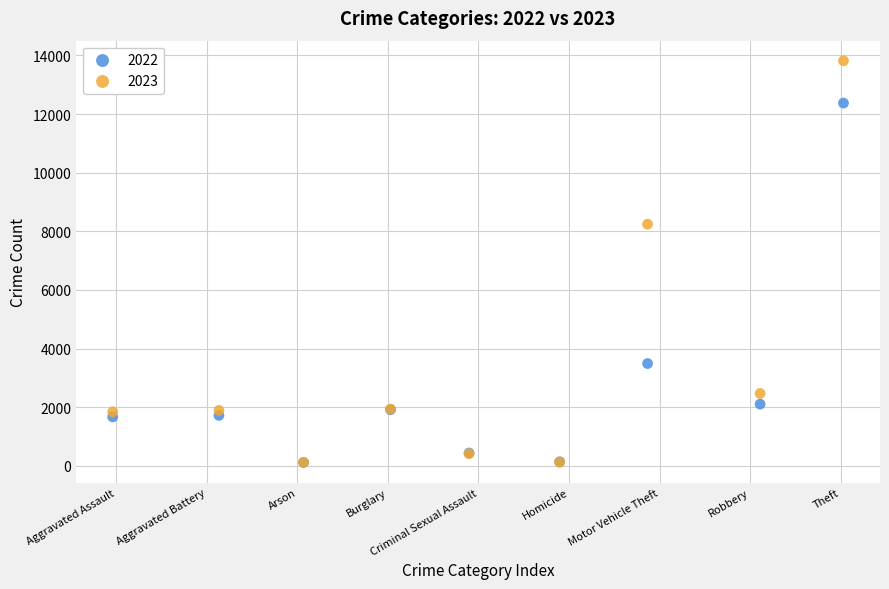

Across all series, what Y value is closest to 6967?

8244.4